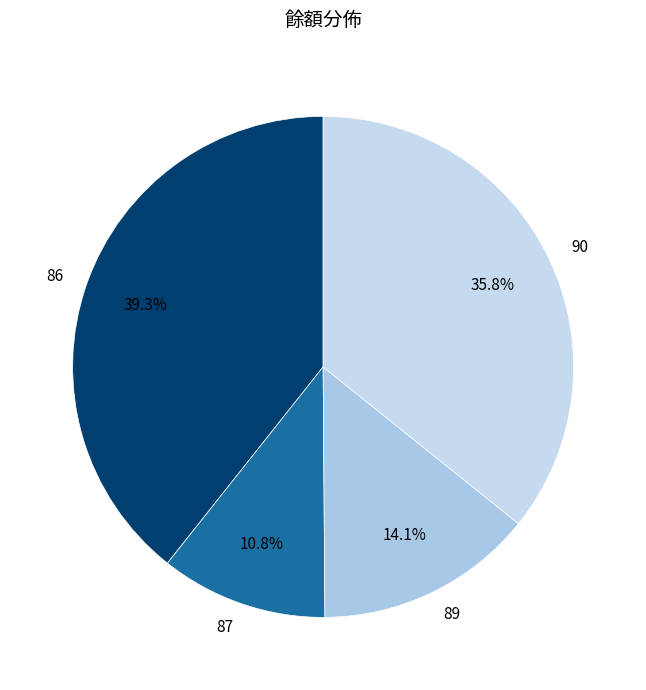

What is the smallest slice in the pie chart?

87